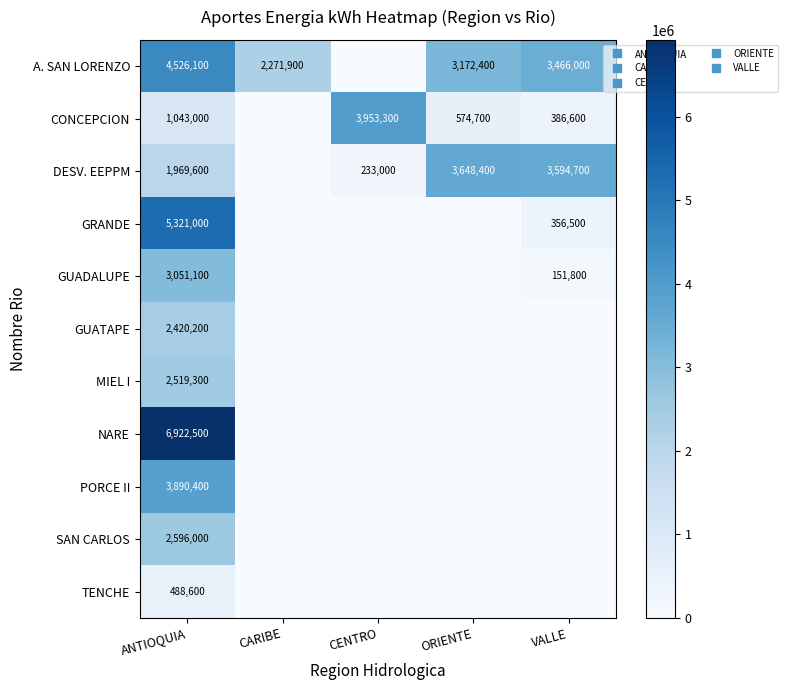

The MIEL I series shows 723952 at ANTIOQUIA. True or false?

False